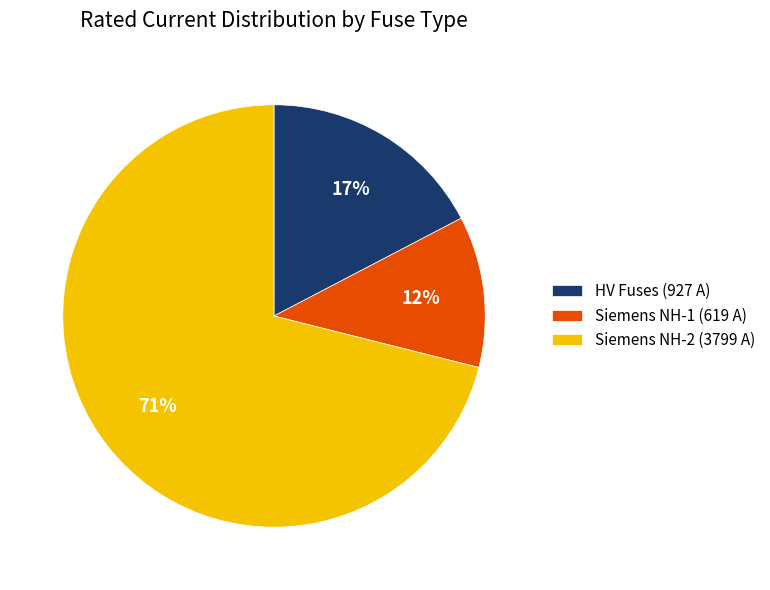

Which category has the biggest portion of the pie?

Siemens NH-2 (3799 A)